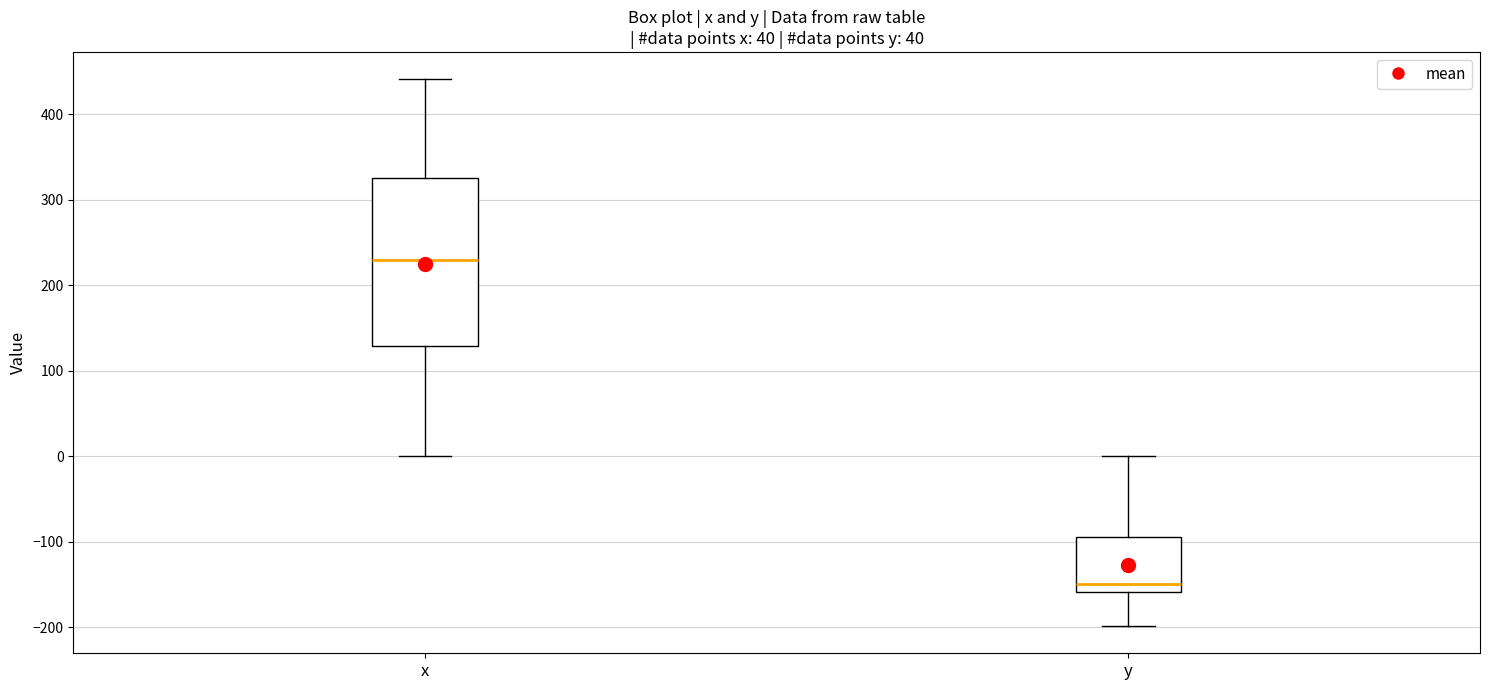

Reading left to right, read every box against the y-axis: the position of its median line, the range the box covers, and the ends of its whiskers. The values are not printed on the chart, so give them approximately, as read against the axis.

x: median 230, box 130 to 330, whiskers 0 to 440
y: median -150, box -160 to -90, whiskers -200 to 0